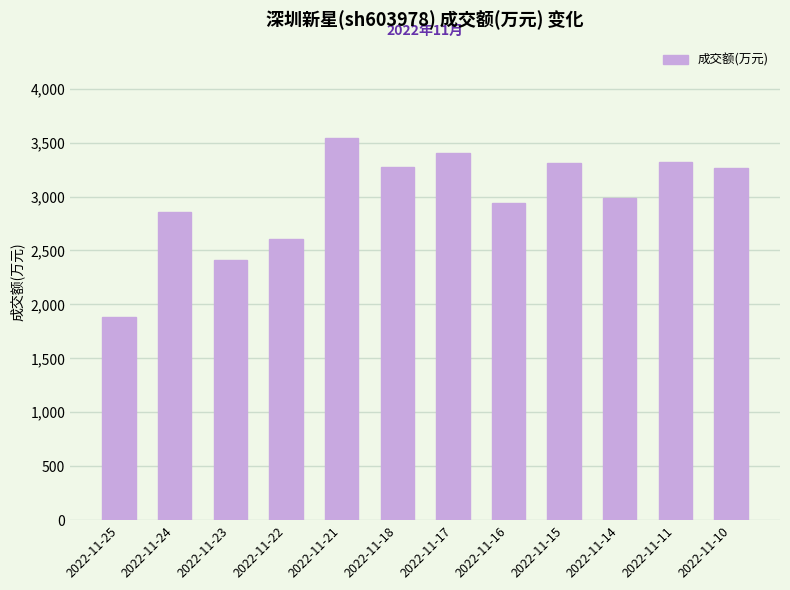

What is the sum of all values?

35791